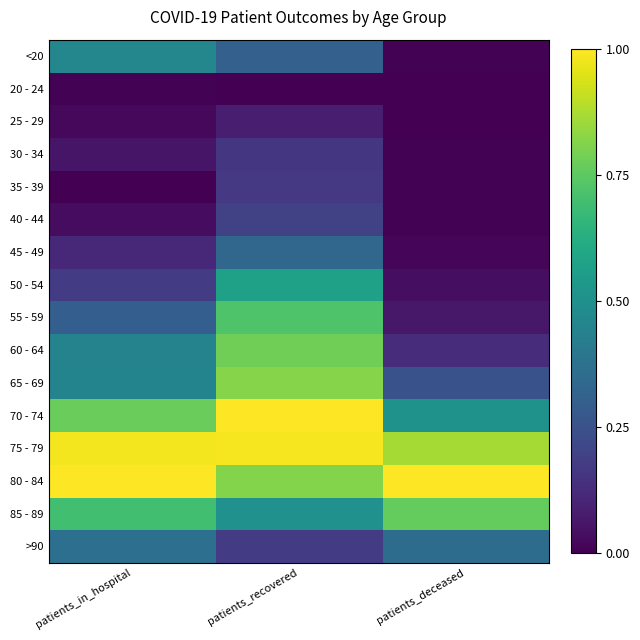

Reading left to right, list all the values displayed in this chart.

<20: patients_in_hospital=0.5	patients_recovered=0.3	patients_deceased=0.0
20 - 24: patients_in_hospital=0.0	patients_recovered=0.0	patients_deceased=0.0
25 - 29: patients_in_hospital=0.0	patients_recovered=0.1	patients_deceased=0.0
30 - 34: patients_in_hospital=0.1	patients_recovered=0.2	patients_deceased=0.0
35 - 39: patients_in_hospital=0.0	patients_recovered=0.2	patients_deceased=0.0
40 - 44: patients_in_hospital=0.0	patients_recovered=0.2	patients_deceased=0.0
45 - 49: patients_in_hospital=0.1	patients_recovered=0.3	patients_deceased=0.0
50 - 54: patients_in_hospital=0.2	patients_recovered=0.6	patients_deceased=0.0
55 - 59: patients_in_hospital=0.3	patients_recovered=0.7	patients_deceased=0.1
60 - 64: patients_in_hospital=0.4	patients_recovered=0.8	patients_deceased=0.1
65 - 69: patients_in_hospital=0.5	patients_recovered=0.8	patients_deceased=0.3
70 - 74: patients_in_hospital=0.8	patients_recovered=1.0	patients_deceased=0.5
75 - 79: patients_in_hospital=1.0	patients_recovered=1.0	patients_deceased=0.9
80 - 84: patients_in_hospital=1.0	patients_recovered=0.8	patients_deceased=1.0
85 - 89: patients_in_hospital=0.7	patients_recovered=0.5	patients_deceased=0.8
>90: patients_in_hospital=0.4	patients_recovered=0.2	patients_deceased=0.4